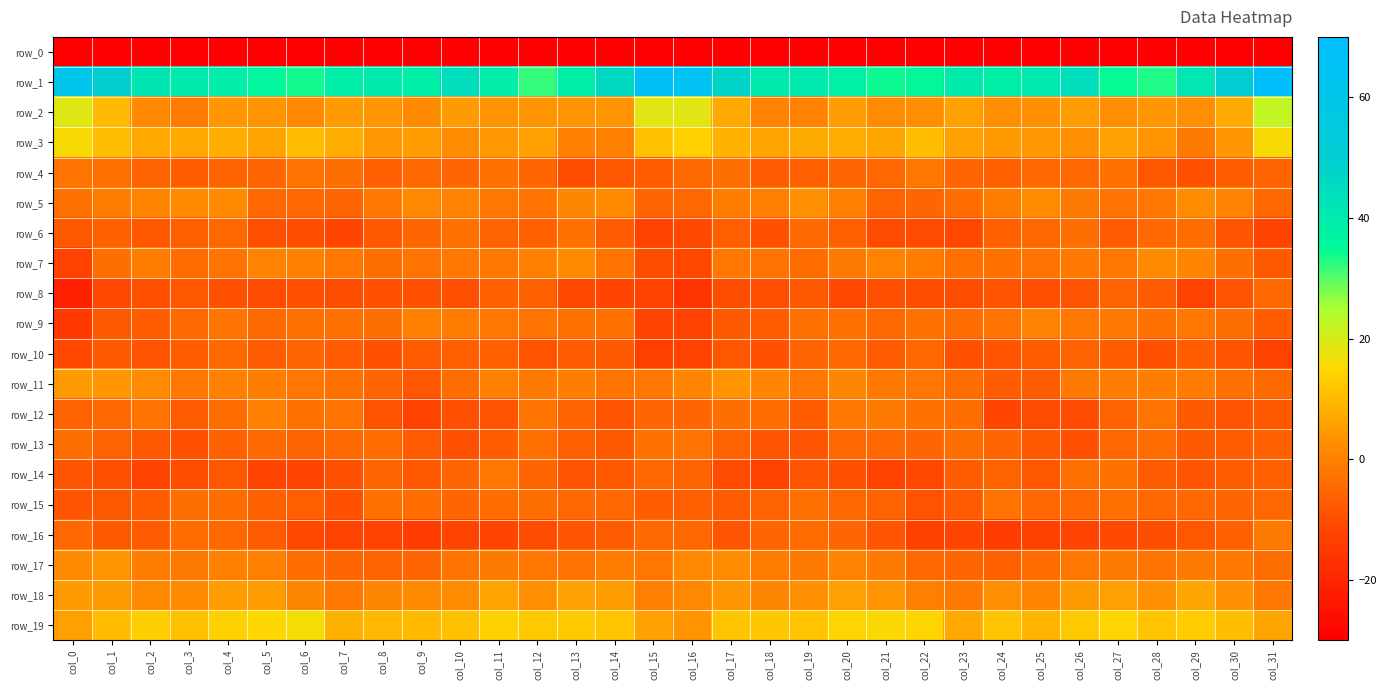

How many values in row_17 are above zero?

5